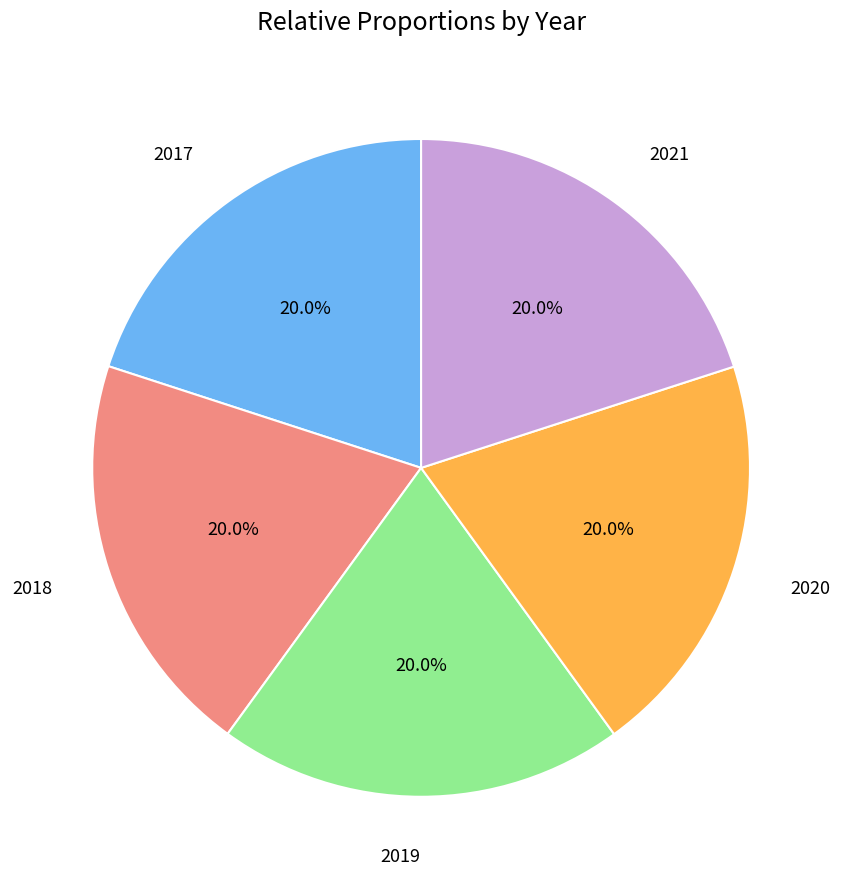

Is there any slice that represents more than half of the pie?

No